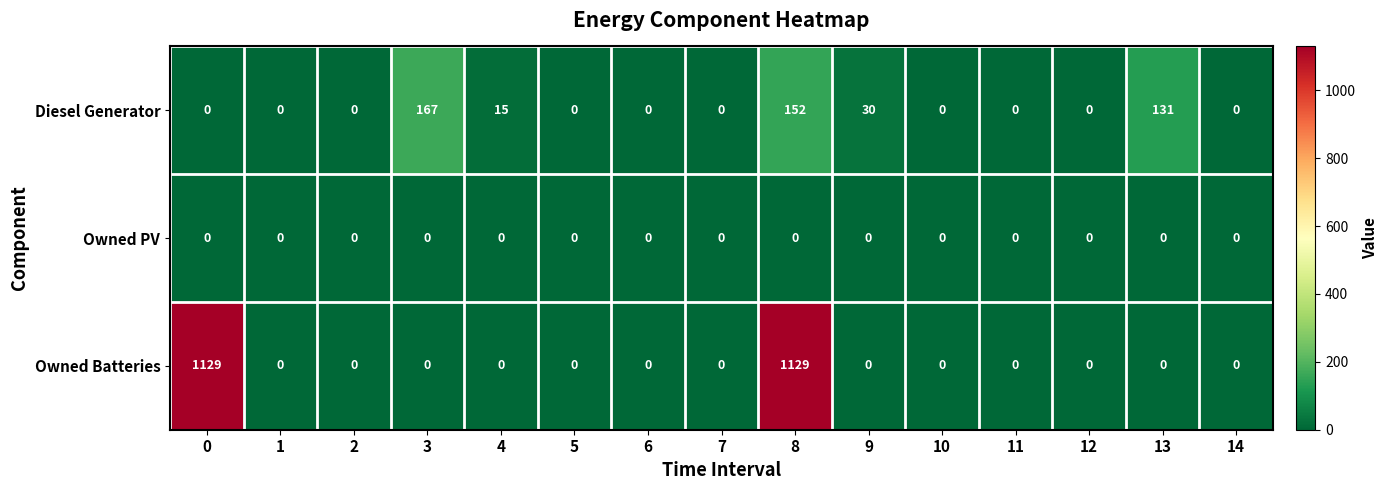

True or false: Diesel Generator has a value of 77 at 10.

False